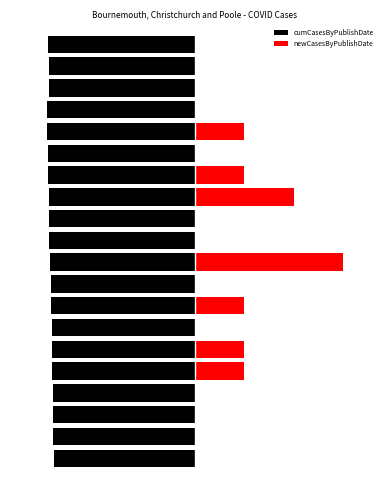

What are all the series names shown in the legend?

cumCasesByPublishDate, newCasesByPublishDate